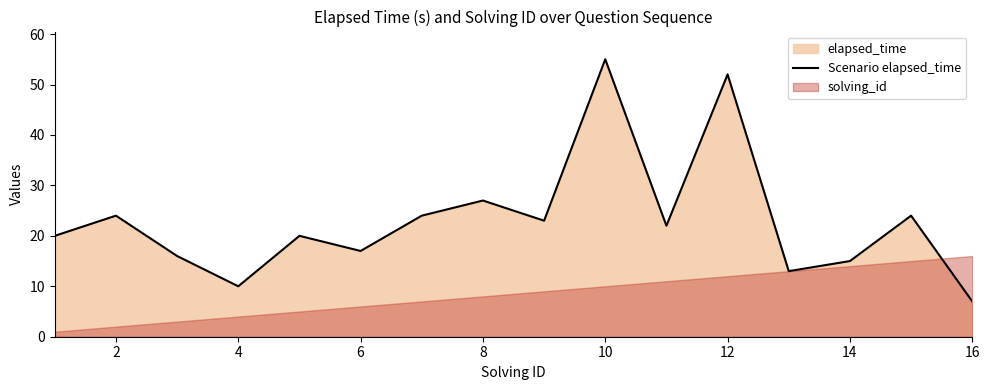

True or false: the data has more than 2 interior local peaks.

True